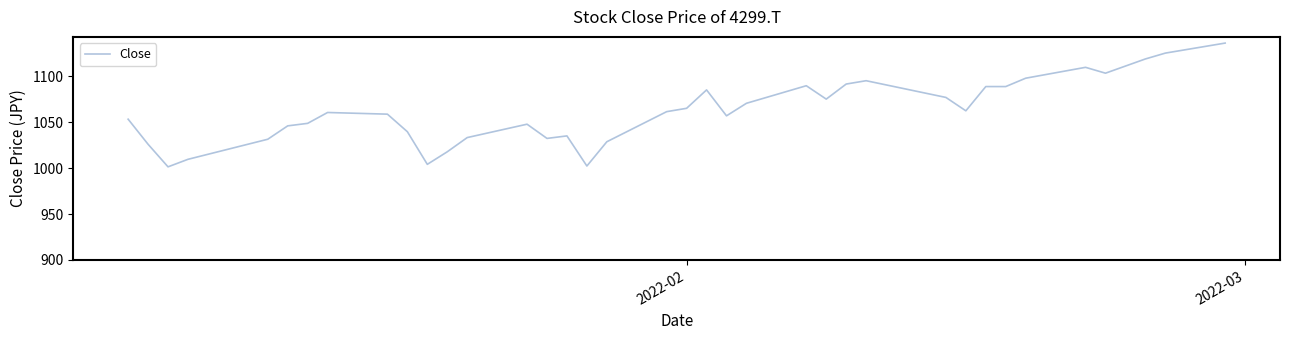

What is the difference between the maximum and minimum values?

134.7